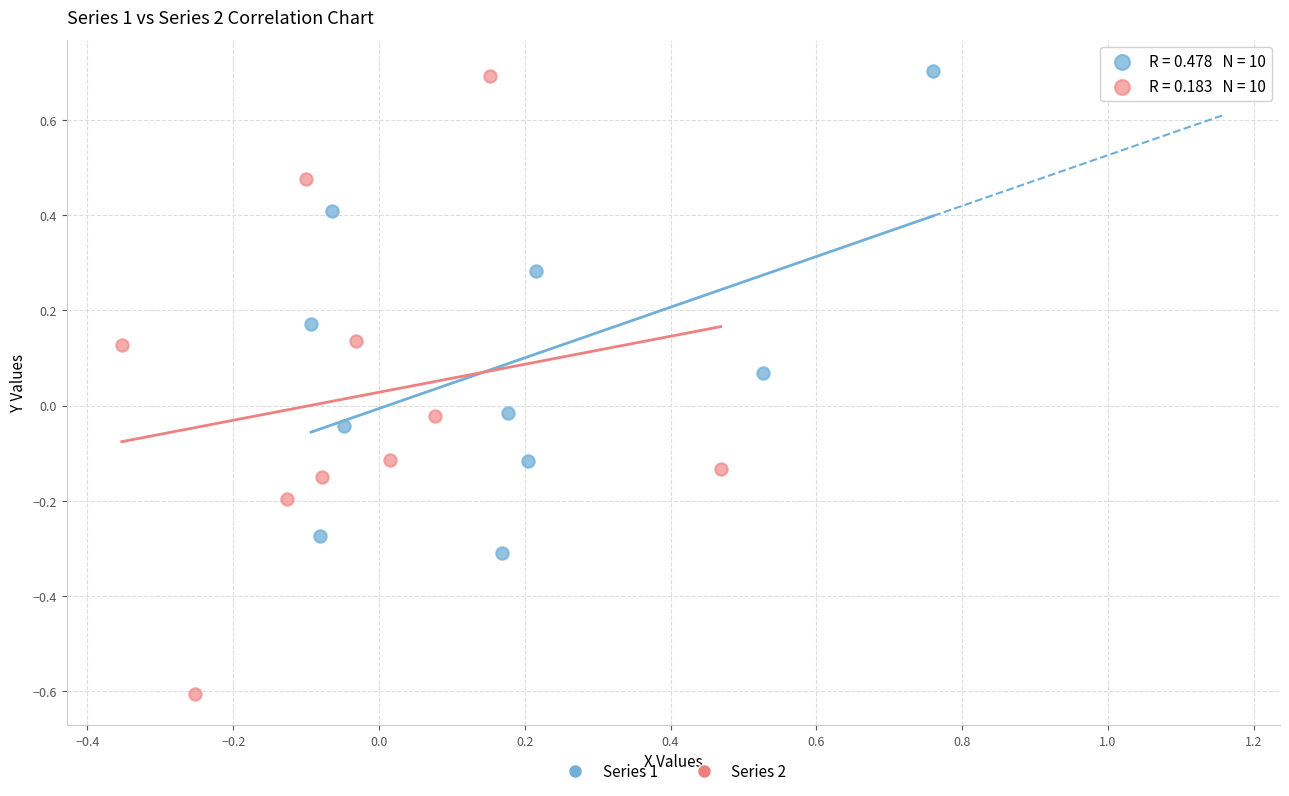

Which series reaches the minimum Y coordinate?

Series 2